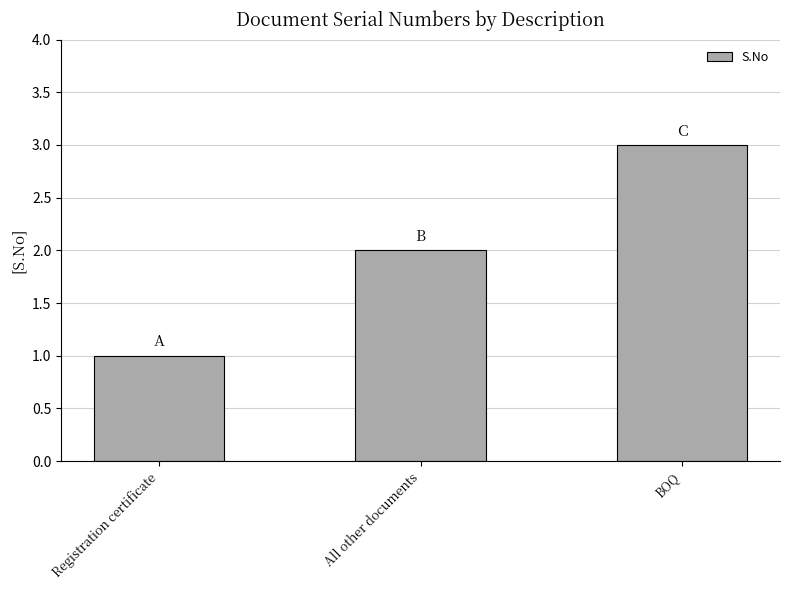

The value at BOQ is 4. True or false?

False